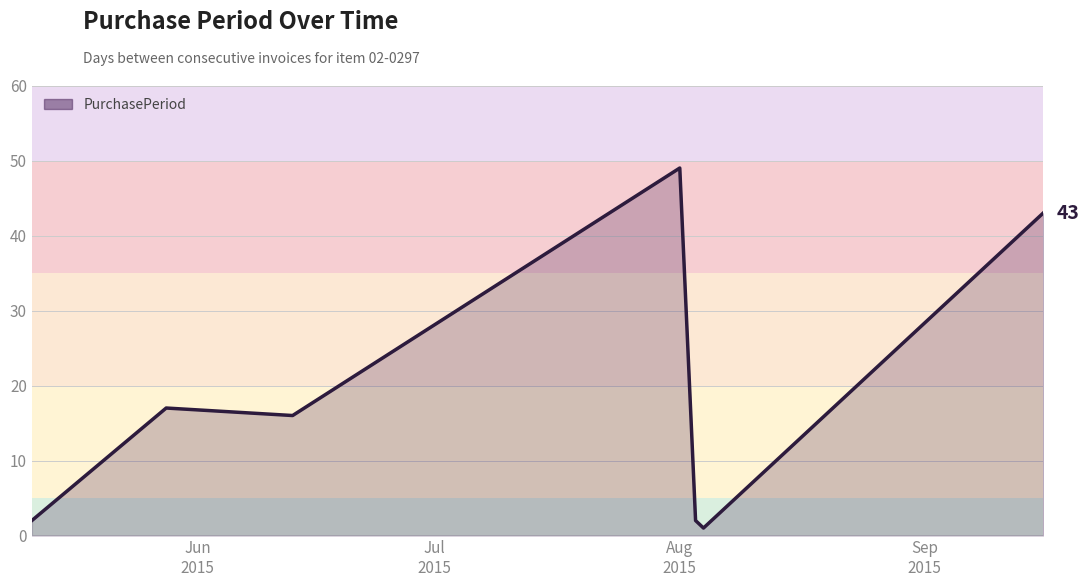

True or false: there are more than 2 points higher than both neighbors.

False